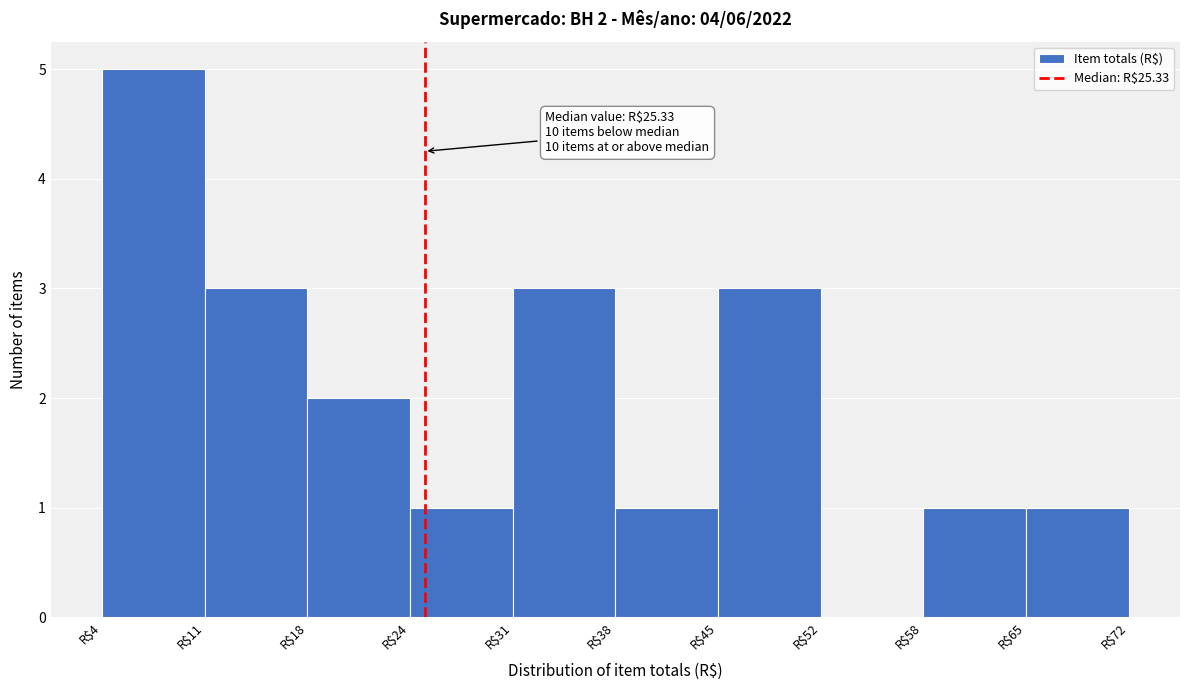

Which range on the x-axis has the tallest bar?

4 to 11